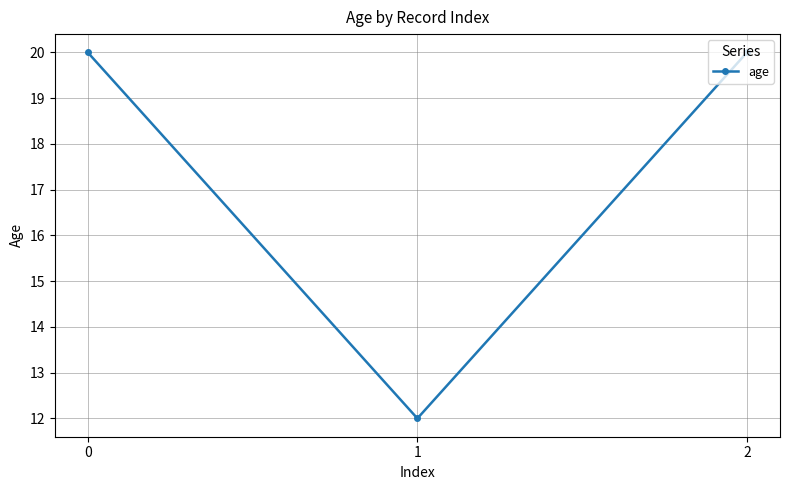

What is the difference between the values at 0 and 1?

8